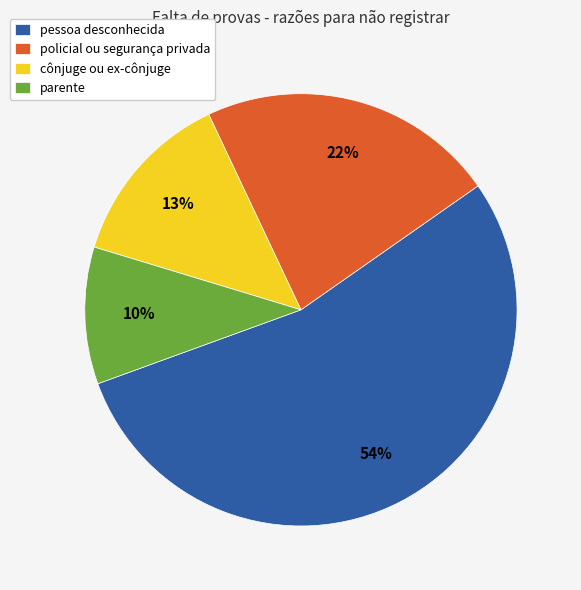

What percentage is the parente slice, to the nearest percent?

10%